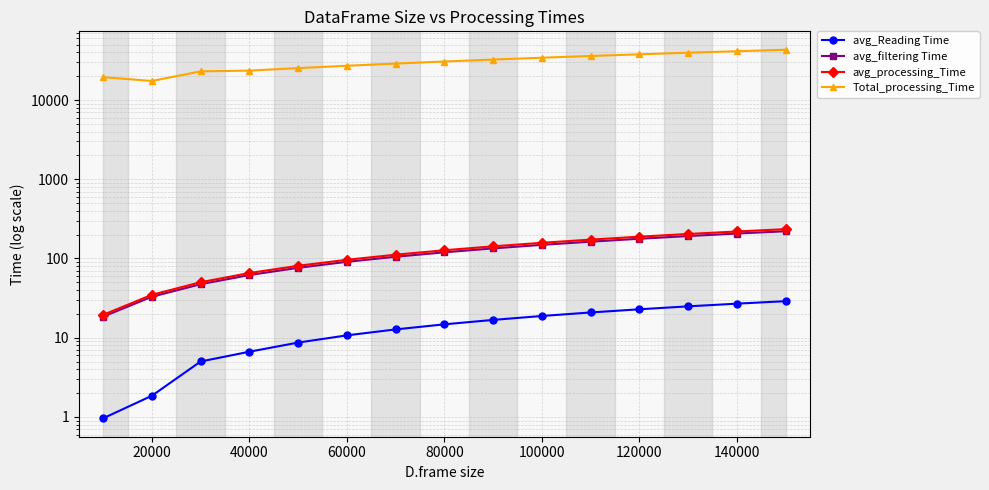

True or false: avg_processing_Time and Total_processing_Time intersect in this chart.

False